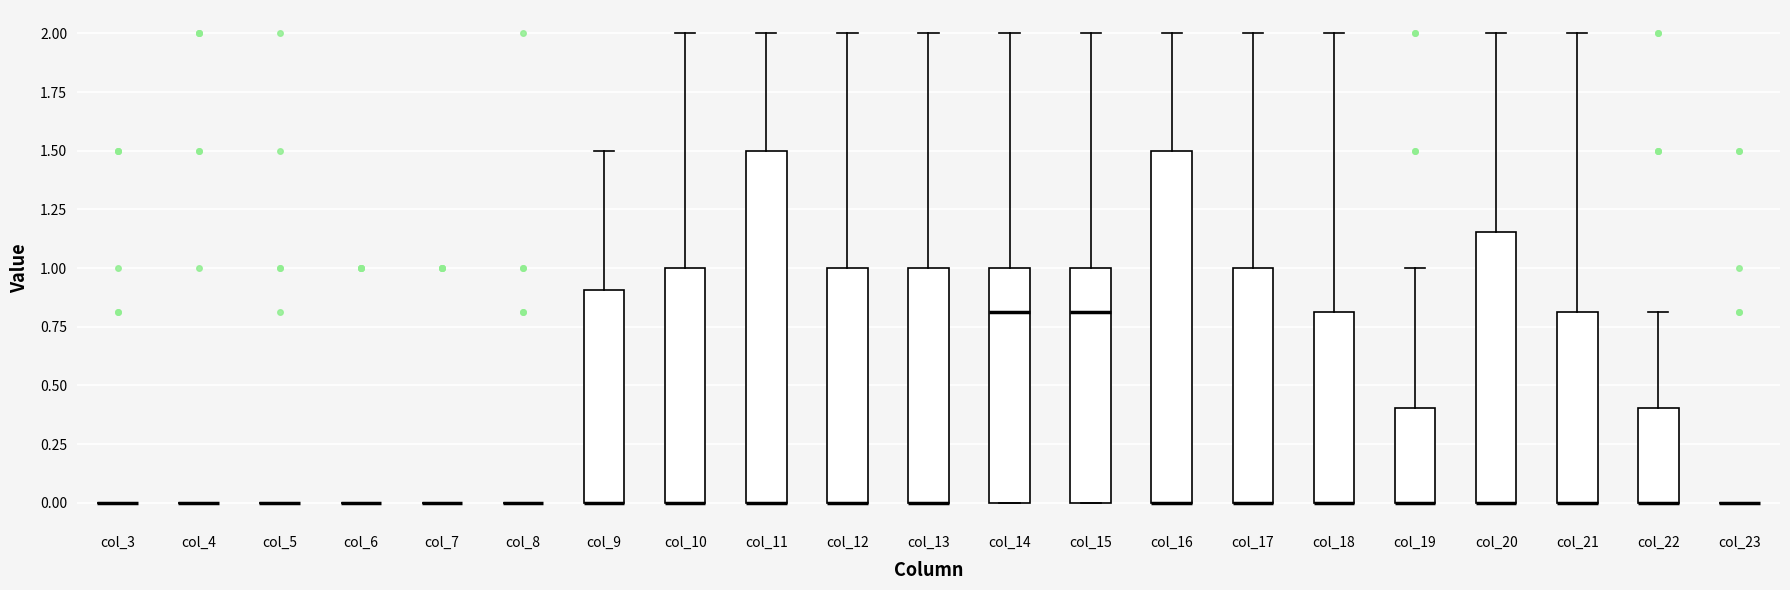

Where is the lower edge of the box for col_21 on the y-axis? The values are not printed on the chart, so give them approximately, as read against the axis.

0.00